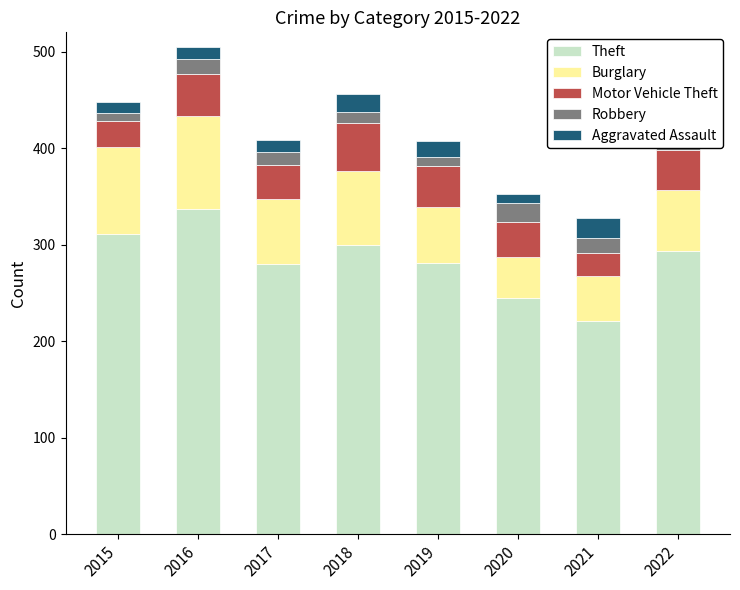

What is the total value across all series at 2016?

505